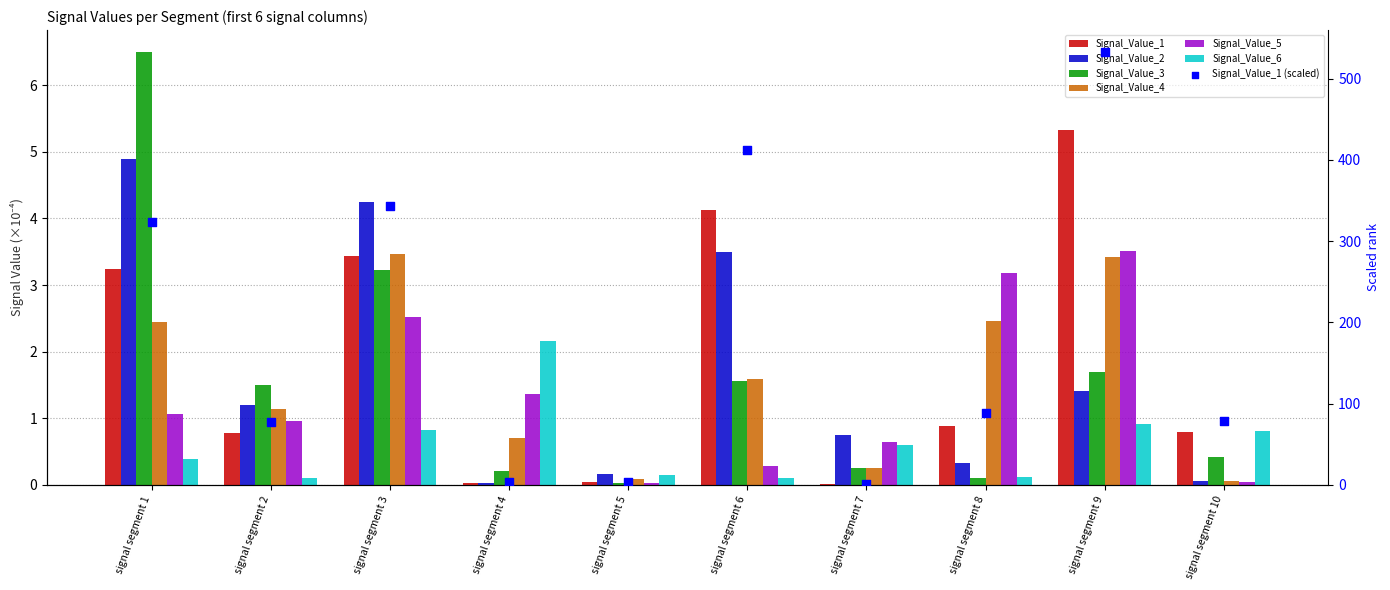

Which series has the largest total across all categories?

Signal_Value_1